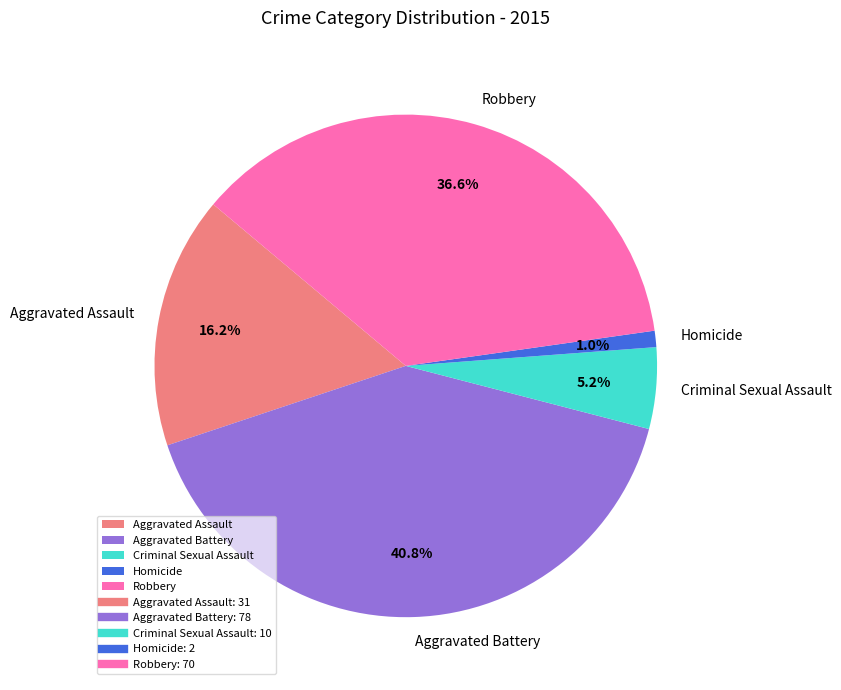

What is the ratio of the value at Homicide to the value at Criminal Sexual Assault?

0.2